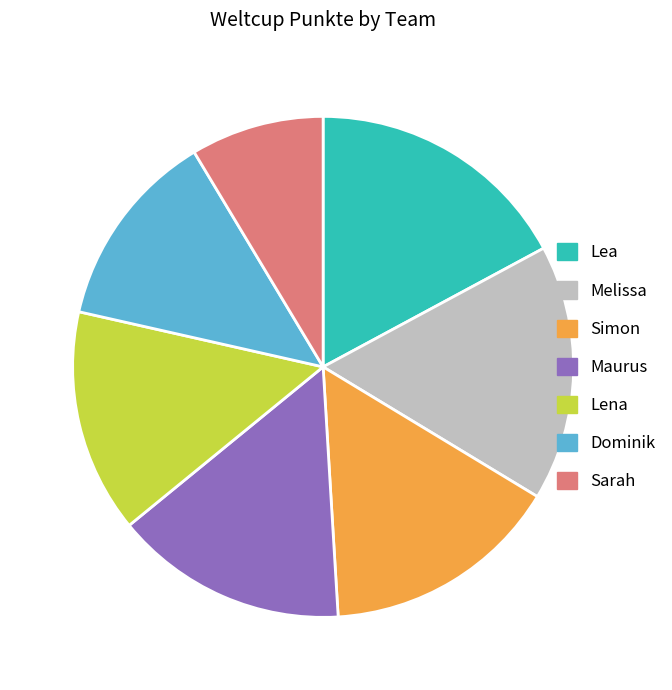

Combined, do Sarah and Melissa account for over 50%?

No